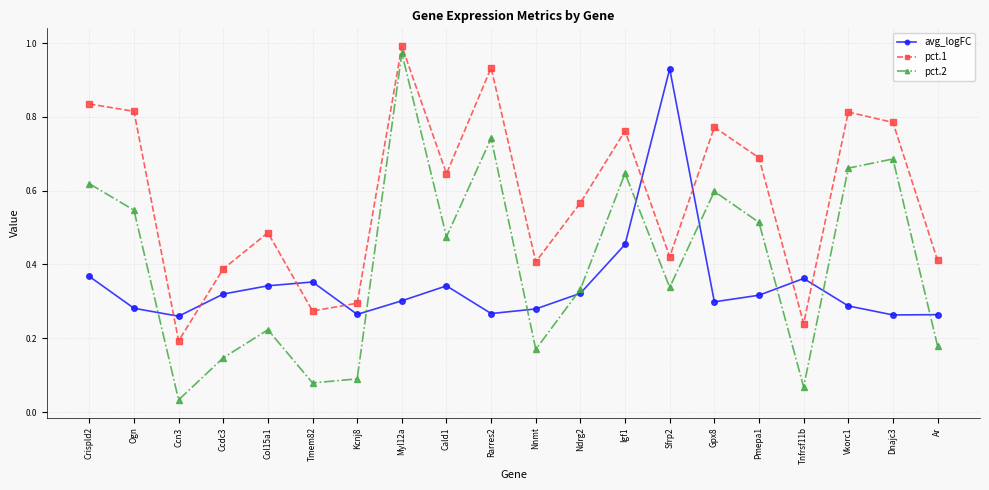

True or false: pct.1 and pct.2 cross at least once.

False